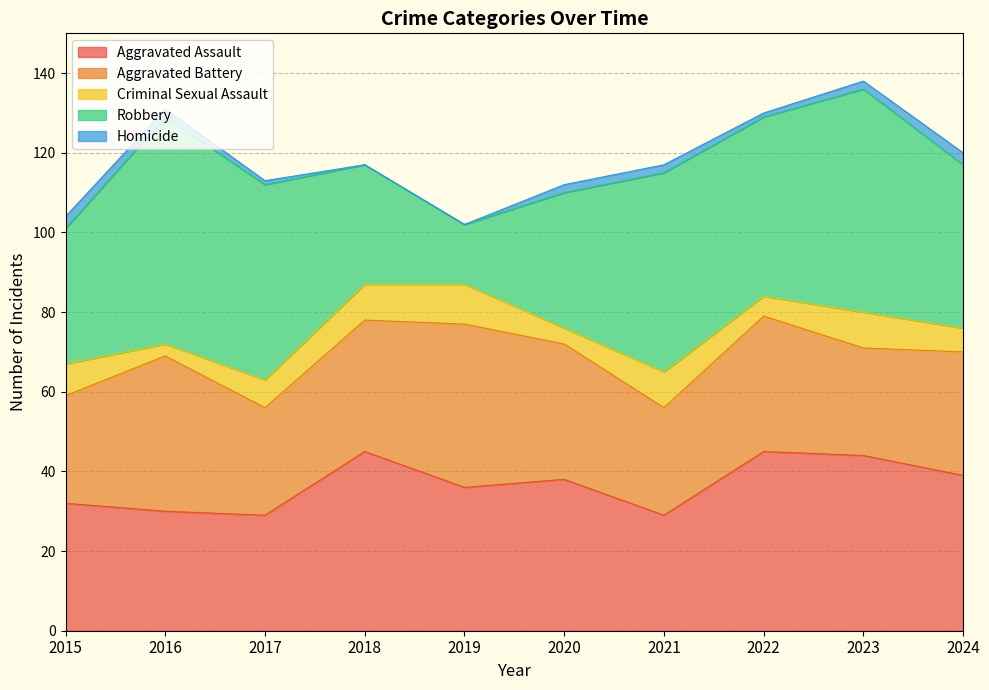

What is the sum of all Aggravated Assault values?

367